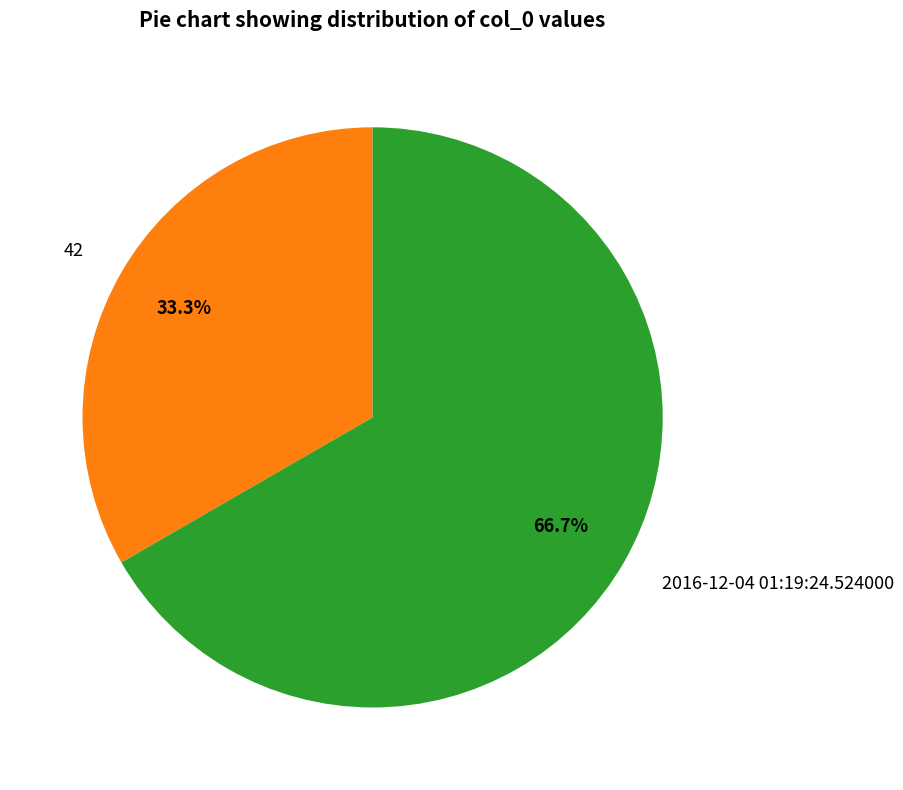

Is there any slice that represents more than half of the pie?

Yes